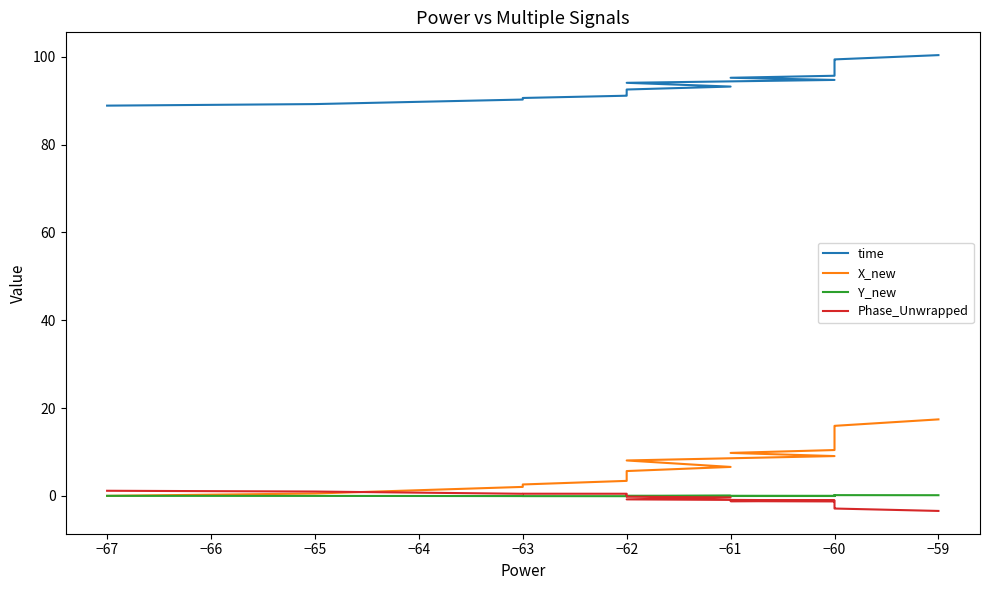

Is this an area chart (filled region under the line)?

No